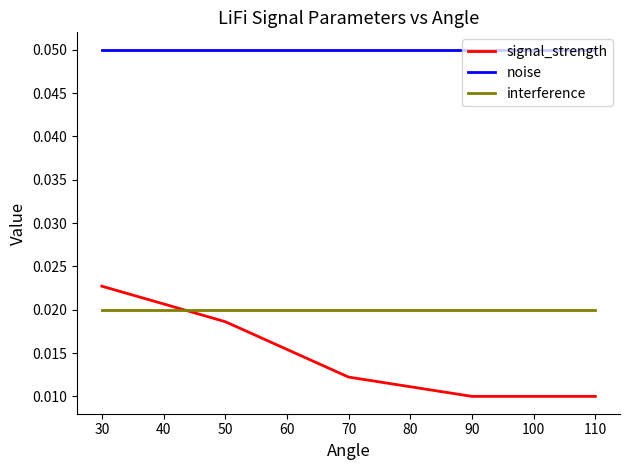

Between 50 and 70, which series saw the biggest shift?

signal_strength